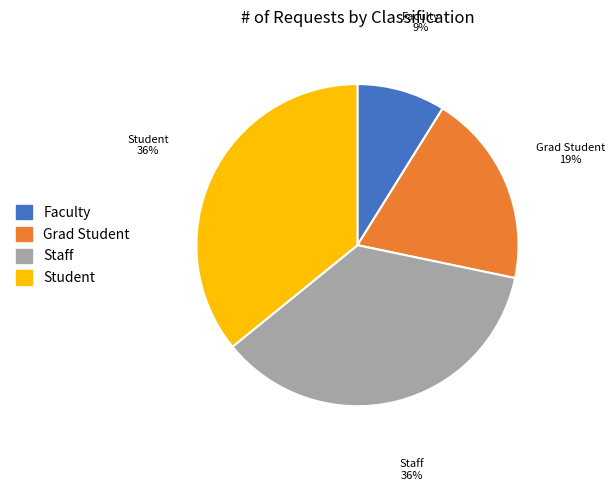

True or false: Grad Student accounts for 12% of the total.

False